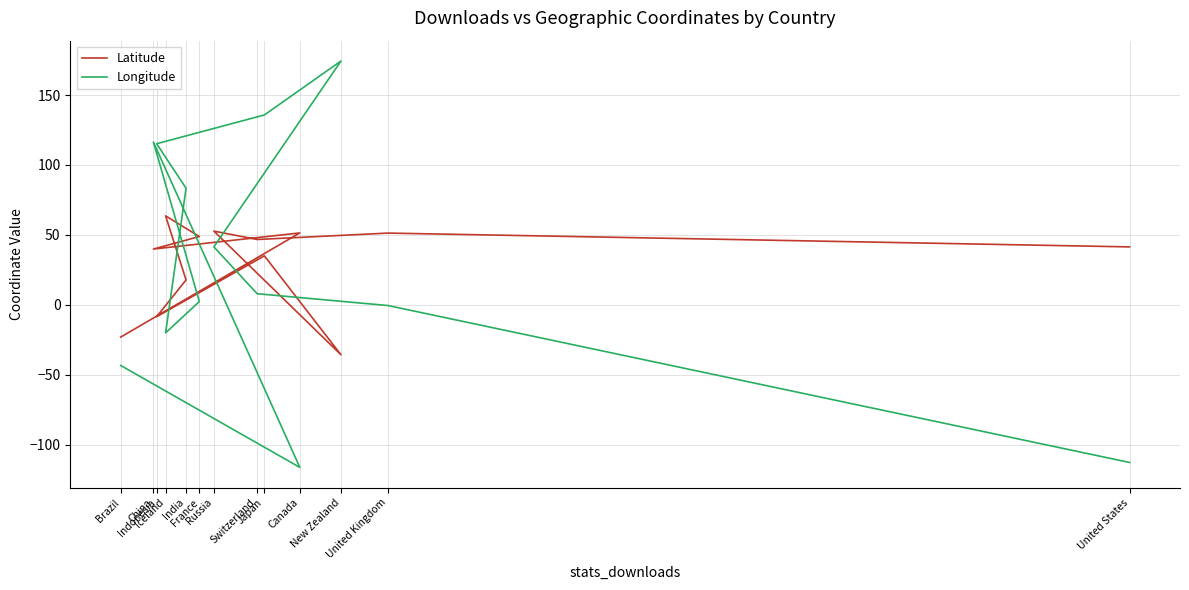

What is the minimum value shown in the chart?

-116.2